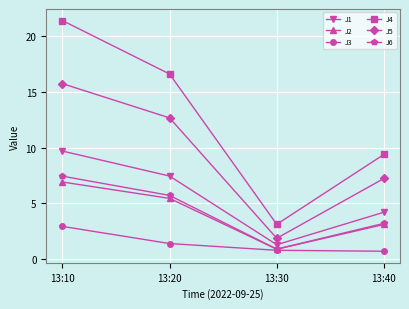

True or false: J2 has a value of 3.8 at 13:10.

False